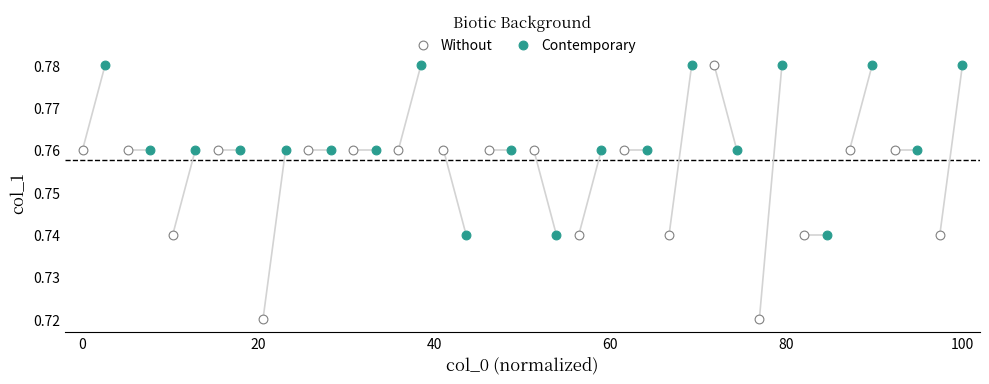

Which series reaches the minimum Y coordinate?

Without